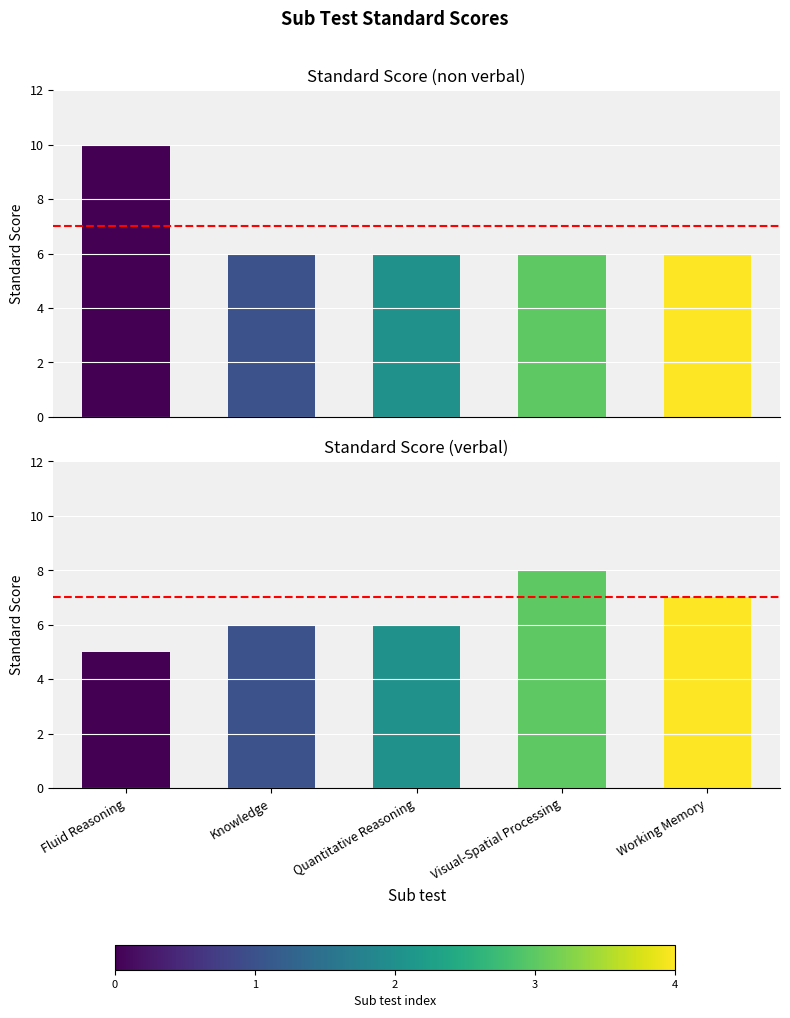

The value of Standard Score (non verbal) at Knowledge is 2. True or false?

False